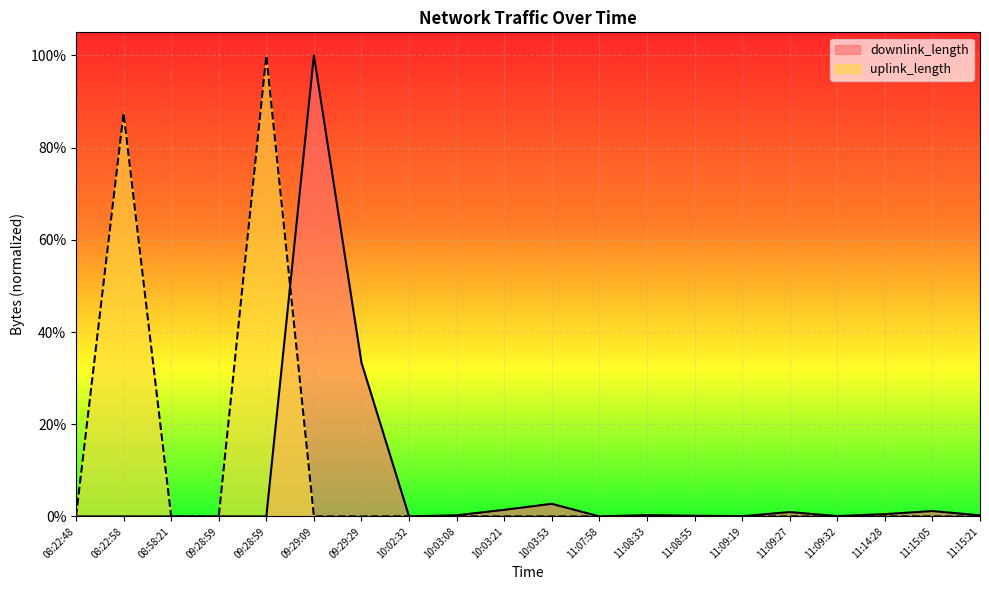

Rank the series by their maximum value, from lowest to highest.

downlink_length, uplink_length